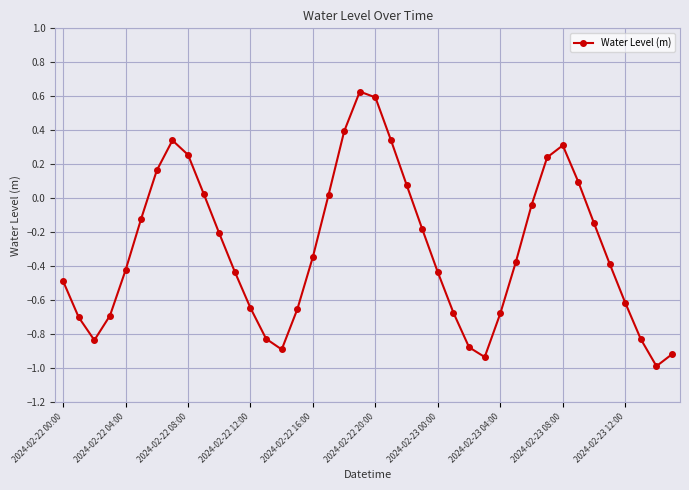

What is the smallest value displayed?

-1.0